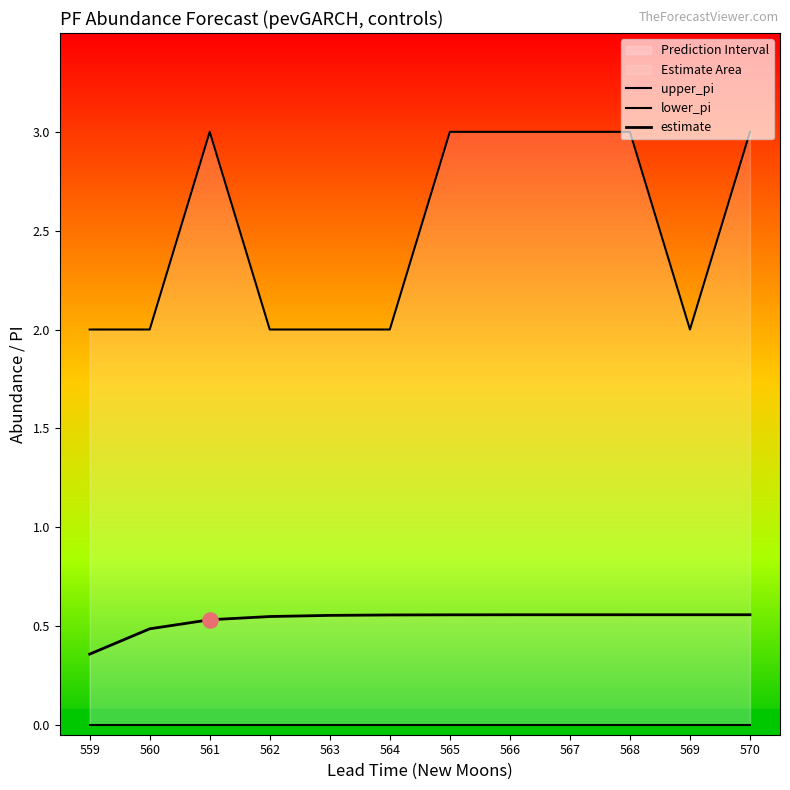

Is the value of estimate at 563 greater than the value of lower_pi at 567?

Yes